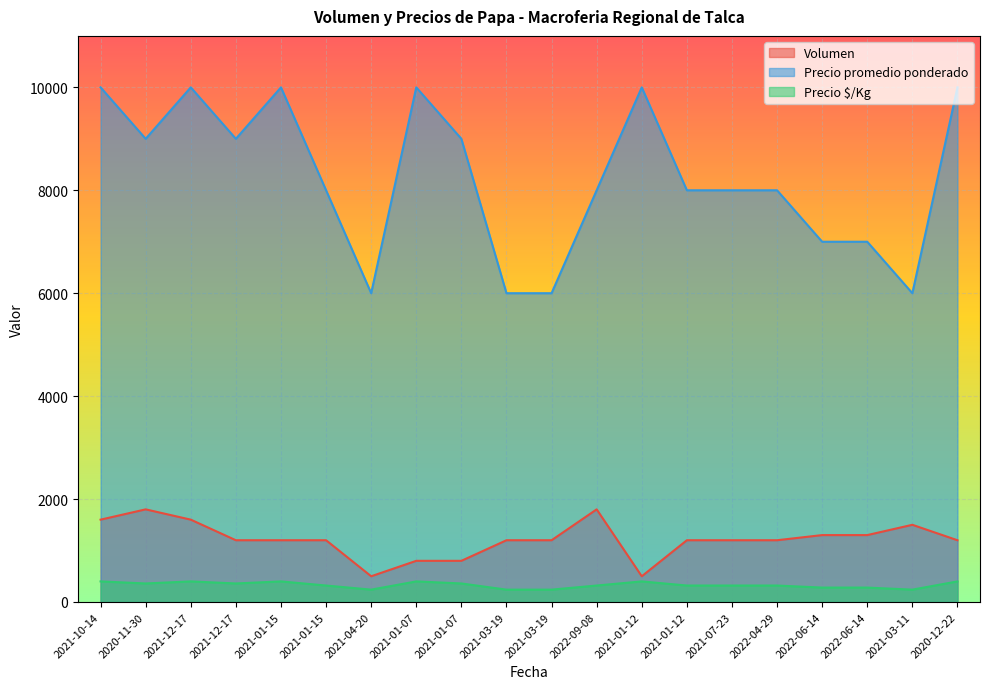

The value of Precio $/Kg at 2021-03-19 is 345. True or false?

False